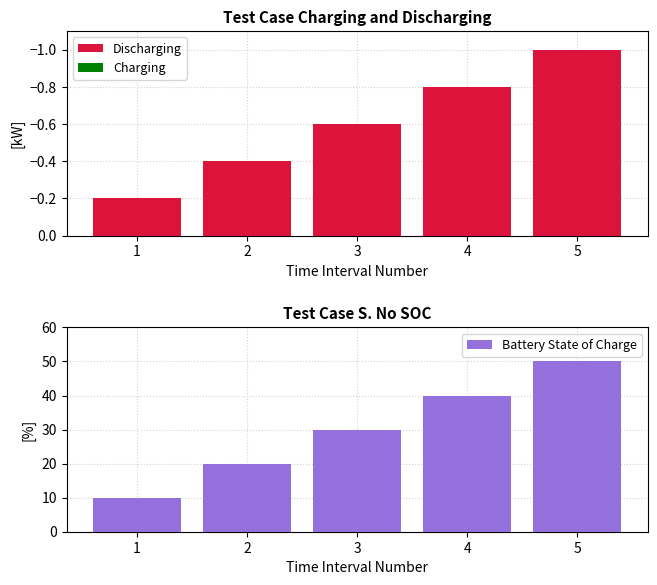

What are all the series names shown in the legend?

Discharging, Charging, Battery State of Charge